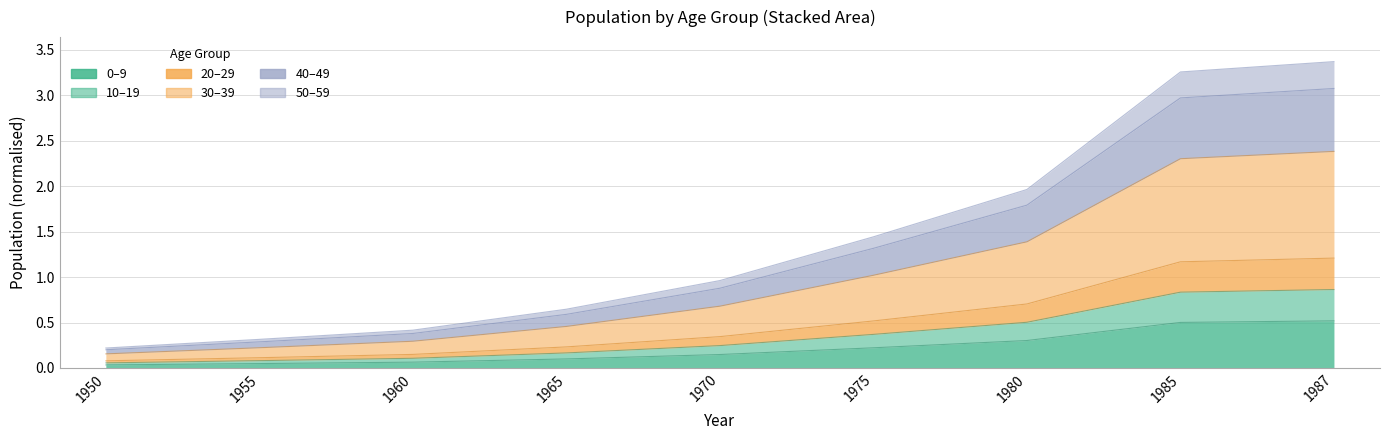

The value of 20-29 at 1965 is 0.1. True or false?

False